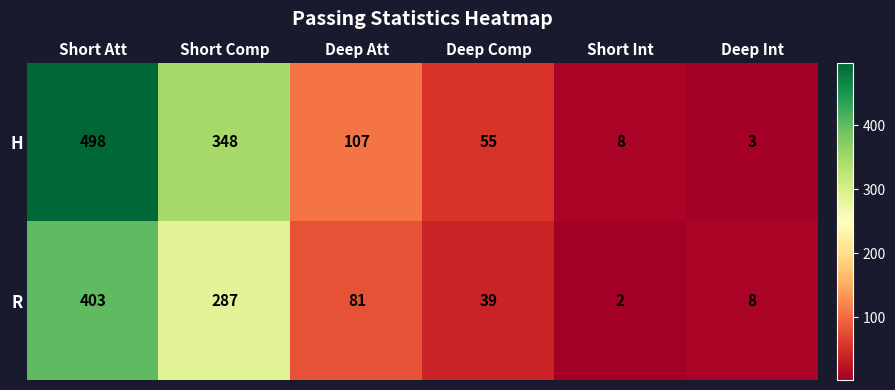

At how many categories does at least one series exceed 272?

2